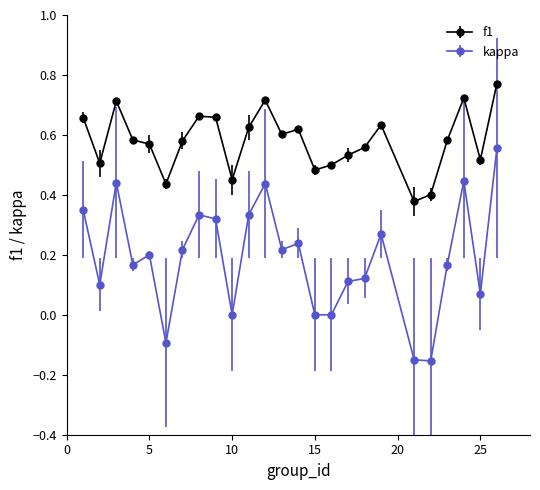

List the series in order of their peak value, lowest first.

kappa, f1